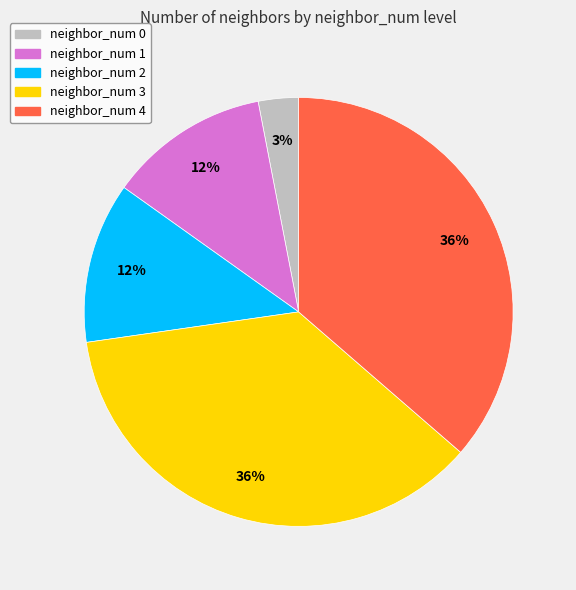

Count the number of slices in the pie.

5